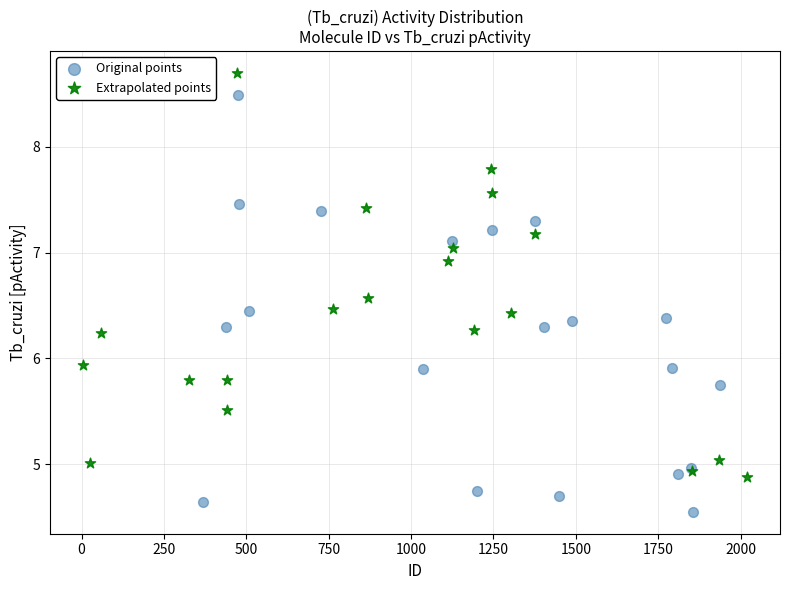

Which series reaches the minimum Y coordinate?

Original points